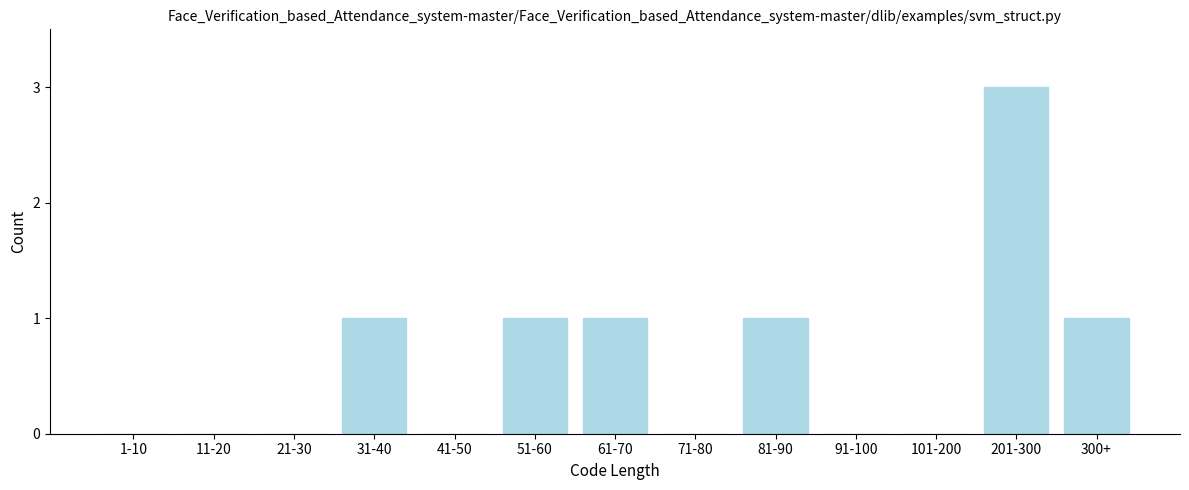

Reading left to right, what are all the values shown in this chart?

1-10=0	11-20=0	21-30=0	31-40=1	41-50=0	51-60=1	61-70=1	71-80=0	81-90=1	91-100=0	101-200=0	201-300=3	300+=1